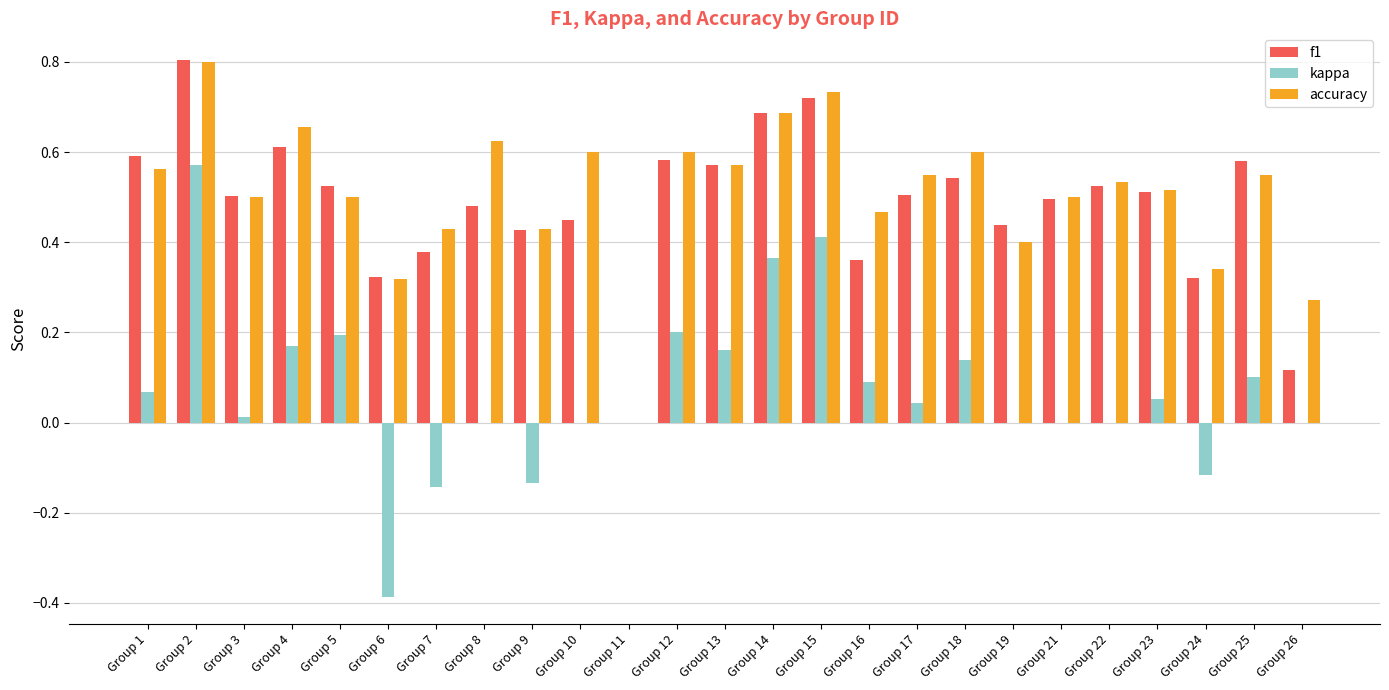

Is it true that f1 equals 0.6 at Group 13?

True